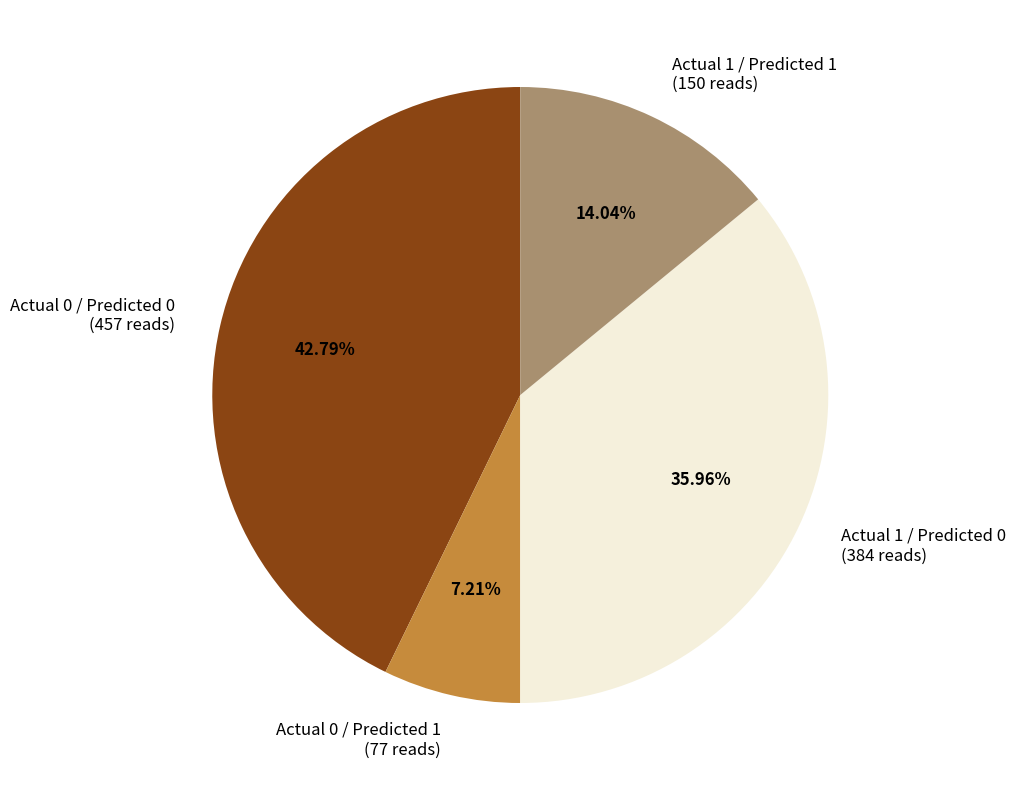

Is the sum of Actual 1 / Predicted 1 and Actual 0 / Predicted 1 greater than half?

No